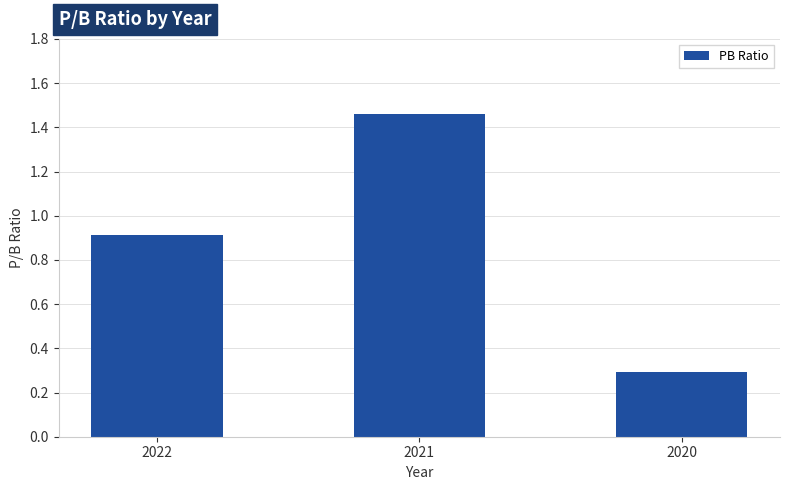

Where is the data nearest to the value 0?

2020